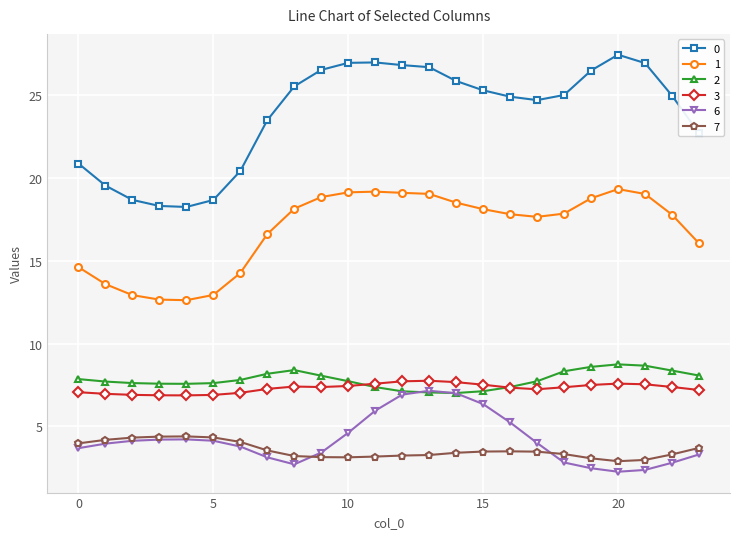

True or false: 7 has more than 0 points higher than both neighbors.

True